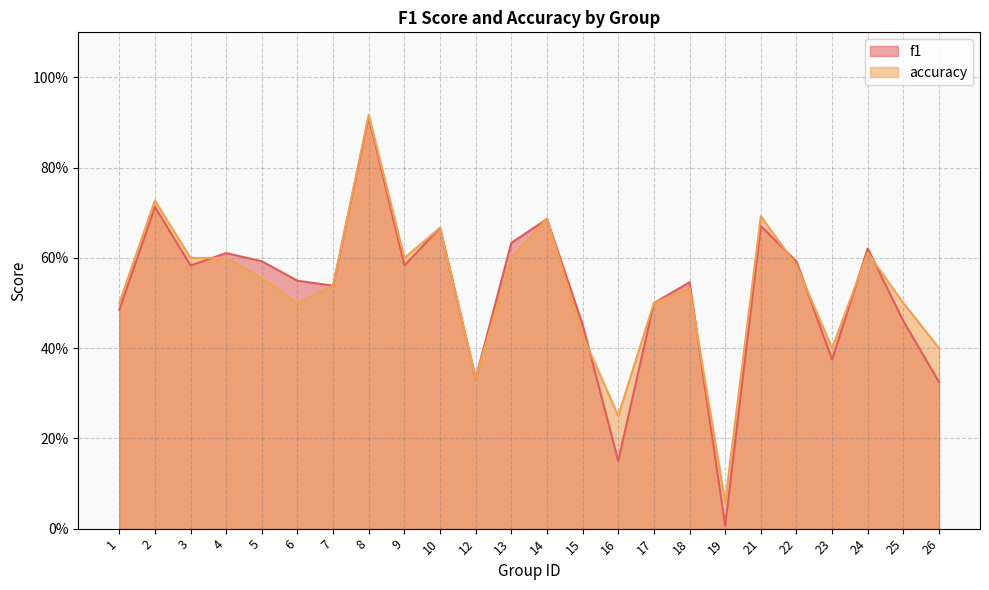

What is the value of the f1 point at the 17th from the left?

0.5